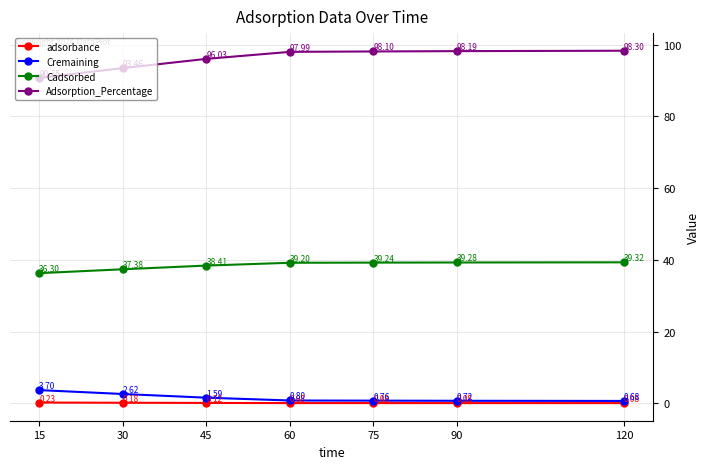

True or false: Cadsorbed and adsorbance intersect in this chart.

False